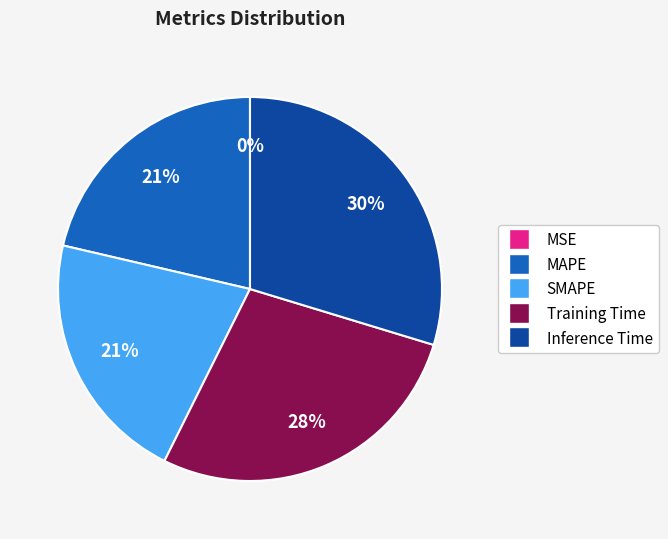

Is the sum of MAPE and SMAPE greater than half?

No